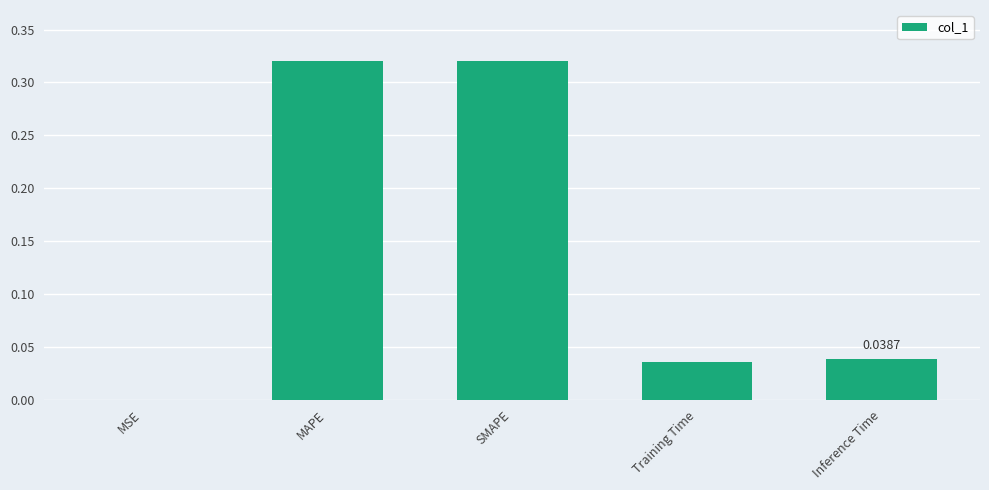

Between MSE and SMAPE, which is larger?

SMAPE